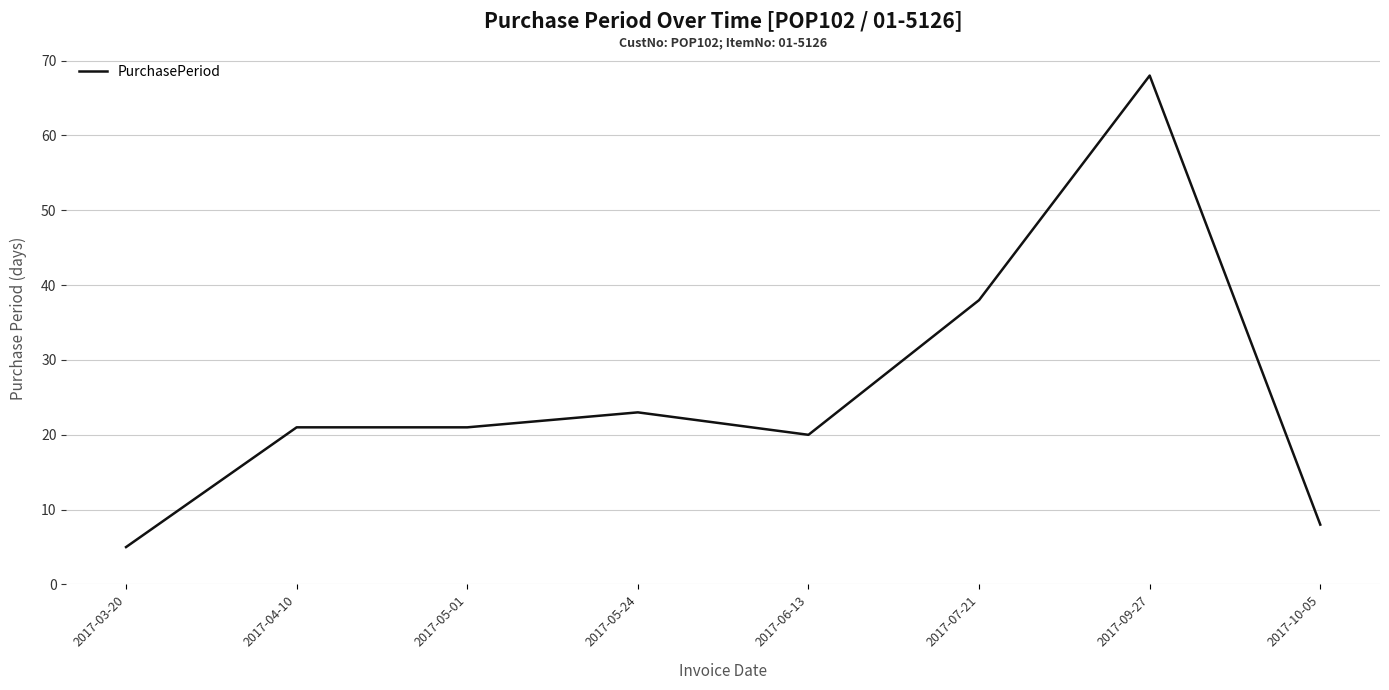

The value at 2017-05-24 is 14. True or false?

False